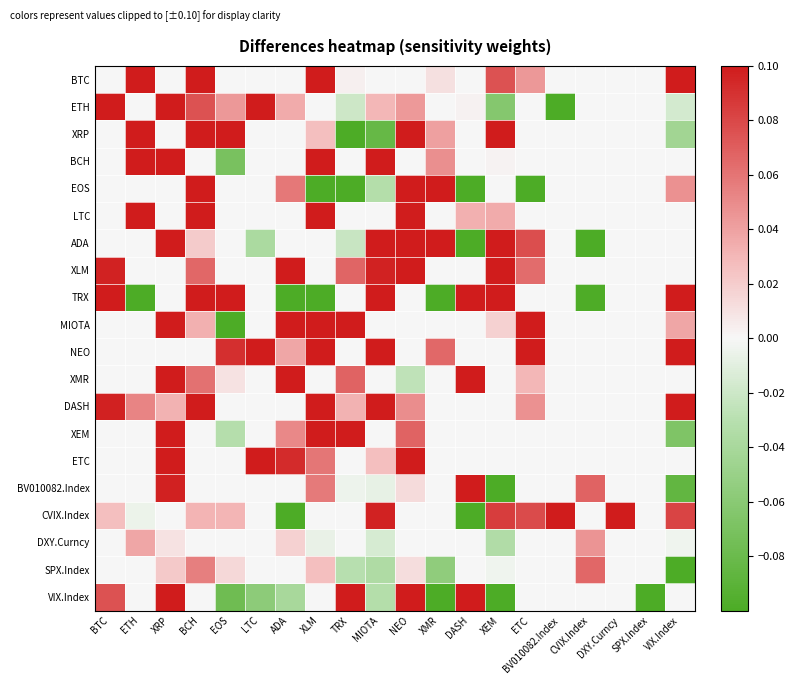

Between XEM and BV010082.Index, which is larger?

XEM